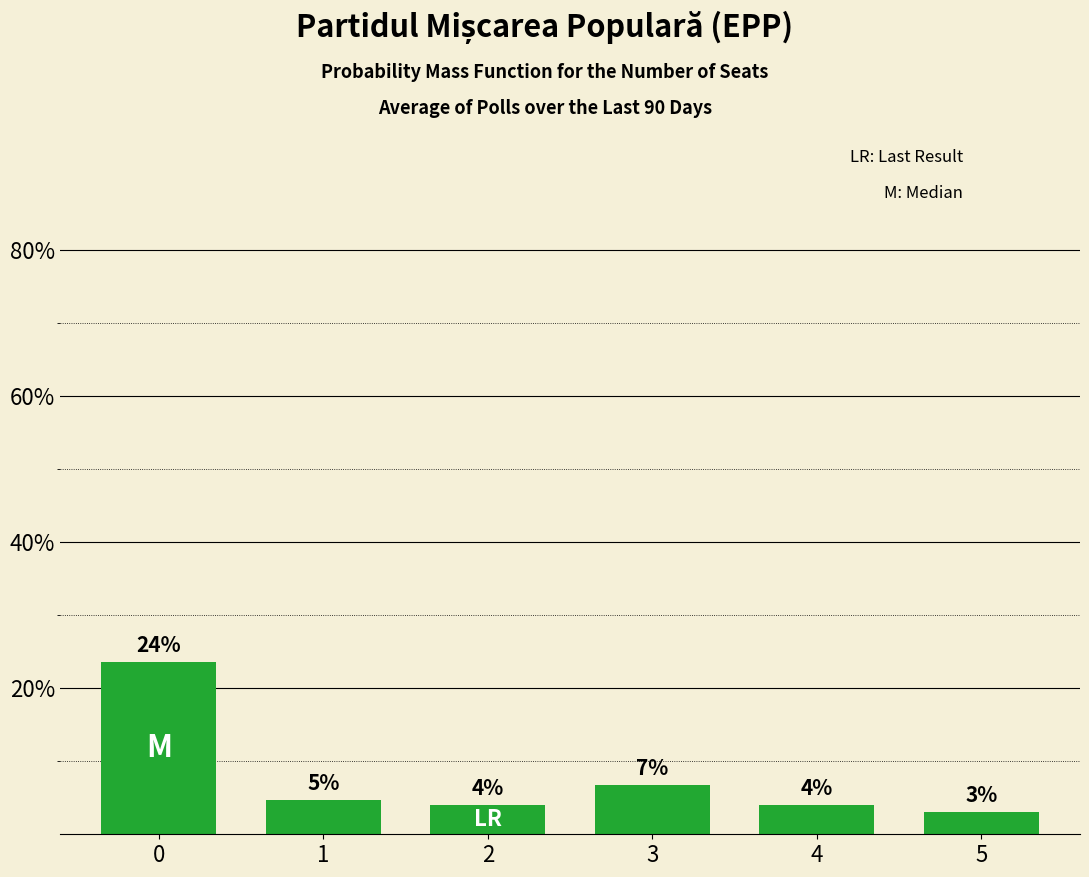

The value at 1 is 4.7. True or false?

True